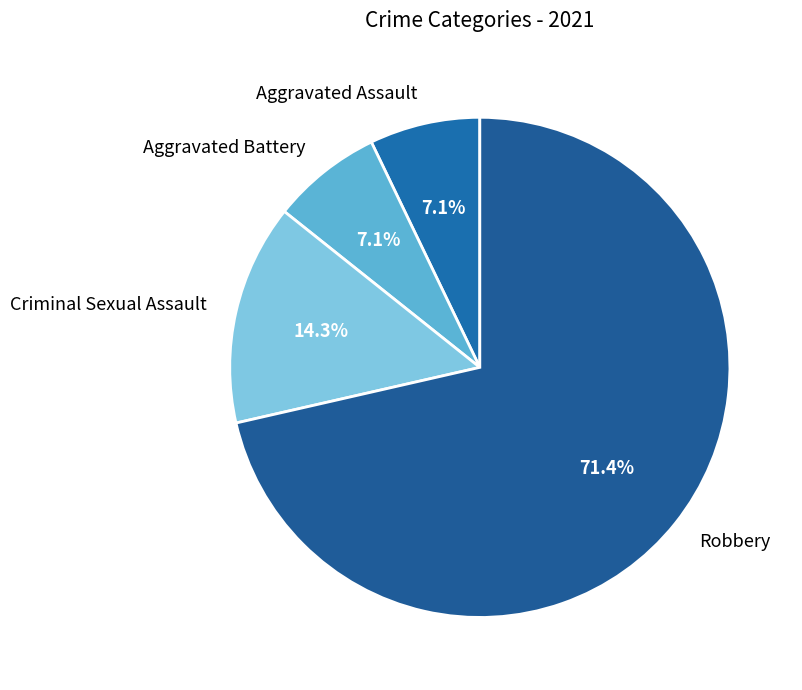

What percentage is the Robbery slice, to the nearest percent?

71%